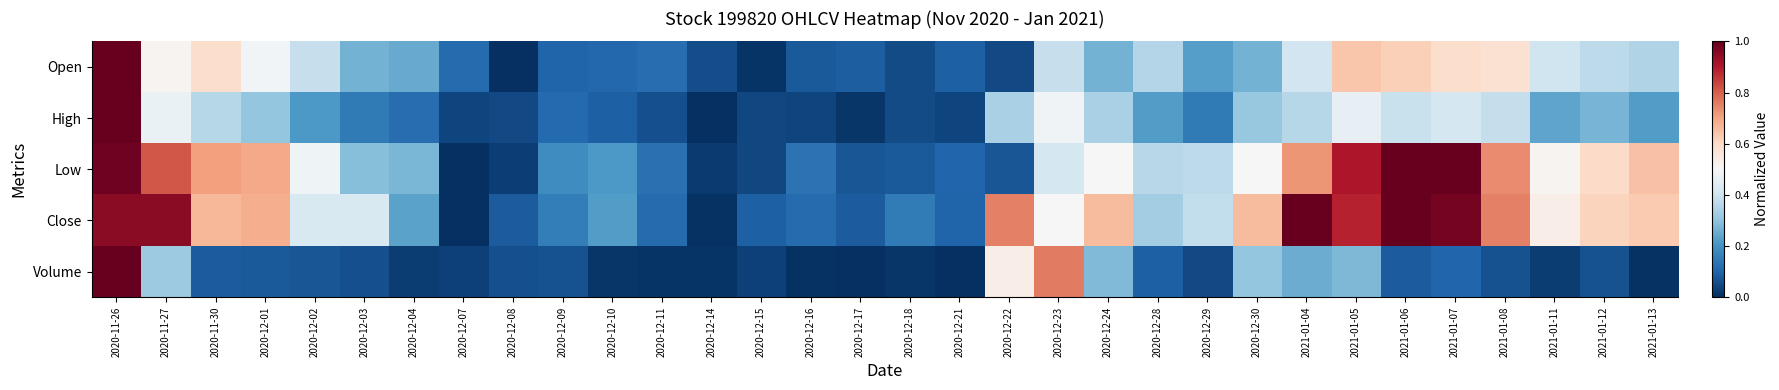

Reading left to right, extract all data points from this chart.

Open: 2020-11-26=1.0	2020-11-27=0.5	2020-11-30=0.6	2020-12-01=0.5	2020-12-02=0.4	2020-12-03=0.3	2020-12-04=0.2	2020-12-07=0.1	2020-12-08=0.0	2020-12-09=0.1	2020-12-10=0.1	2020-12-11=0.1	2020-12-14=0.1	2020-12-15=0.0	2020-12-16=0.1	2020-12-17=0.1	2020-12-18=0.1	2020-12-21=0.1	2020-12-22=0.0	2020-12-23=0.4	2020-12-24=0.3	2020-12-28=0.4	2020-12-29=0.2	2020-12-30=0.3	2021-01-04=0.4	2021-01-05=0.6	2021-01-06=0.6	2021-01-07=0.6	2021-01-08=0.6	2021-01-11=0.4	2021-01-12=0.4	2021-01-13=0.4
High: 2020-11-26=1.0	2020-11-27=0.5	2020-11-30=0.4	2020-12-01=0.3	2020-12-02=0.2	2020-12-03=0.1	2020-12-04=0.1	2020-12-07=0.0	2020-12-08=0.0	2020-12-09=0.1	2020-12-10=0.1	2020-12-11=0.1	2020-12-14=0.0	2020-12-15=0.0	2020-12-16=0.0	2020-12-17=0.0	2020-12-18=0.1	2020-12-21=0.0	2020-12-22=0.3	2020-12-23=0.5	2020-12-24=0.3	2020-12-28=0.2	2020-12-29=0.1	2020-12-30=0.3	2021-01-04=0.4	2021-01-05=0.5	2021-01-06=0.4	2021-01-07=0.4	2021-01-08=0.4	2021-01-11=0.2	2021-01-12=0.3	2021-01-13=0.2
Low: 2020-11-26=1.0	2020-11-27=0.8	2020-11-30=0.7	2020-12-01=0.7	2020-12-02=0.5	2020-12-03=0.3	2020-12-04=0.3	2020-12-07=0.0	2020-12-08=0.0	2020-12-09=0.2	2020-12-10=0.2	2020-12-11=0.1	2020-12-14=0.0	2020-12-15=0.0	2020-12-16=0.1	2020-12-17=0.1	2020-12-18=0.1	2020-12-21=0.1	2020-12-22=0.1	2020-12-23=0.4	2020-12-24=0.5	2020-12-28=0.4	2020-12-29=0.4	2020-12-30=0.5	2021-01-04=0.7	2021-01-05=0.9	2021-01-06=1.0	2021-01-07=1.0	2021-01-08=0.7	2021-01-11=0.5	2021-01-12=0.6	2021-01-13=0.6
Close: 2020-11-26=1.0	2020-11-27=1.0	2020-11-30=0.7	2020-12-01=0.7	2020-12-02=0.4	2020-12-03=0.4	2020-12-04=0.2	2020-12-07=0.0	2020-12-08=0.1	2020-12-09=0.2	2020-12-10=0.2	2020-12-11=0.1	2020-12-14=0.0	2020-12-15=0.1	2020-12-16=0.1	2020-12-17=0.1	2020-12-18=0.1	2020-12-21=0.1	2020-12-22=0.8	2020-12-23=0.5	2020-12-24=0.7	2020-12-28=0.3	2020-12-29=0.4	2020-12-30=0.7	2021-01-04=1.0	2021-01-05=0.9	2021-01-06=1.0	2021-01-07=1.0	2021-01-08=0.8	2021-01-11=0.5	2021-01-12=0.6	2021-01-13=0.6
Volume: 2020-11-26=1.0	2020-11-27=0.3	2020-11-30=0.1	2020-12-01=0.1	2020-12-02=0.1	2020-12-03=0.1	2020-12-04=0.0	2020-12-07=0.0	2020-12-08=0.1	2020-12-09=0.1	2020-12-10=0.0	2020-12-11=0.0	2020-12-14=0.0	2020-12-15=0.0	2020-12-16=0.0	2020-12-17=0.0	2020-12-18=0.0	2020-12-21=0.0	2020-12-22=0.5	2020-12-23=0.8	2020-12-24=0.3	2020-12-28=0.1	2020-12-29=0.0	2020-12-30=0.3	2021-01-04=0.3	2021-01-05=0.3	2021-01-06=0.1	2021-01-07=0.1	2021-01-08=0.1	2021-01-11=0.0	2021-01-12=0.1	2021-01-13=0.0